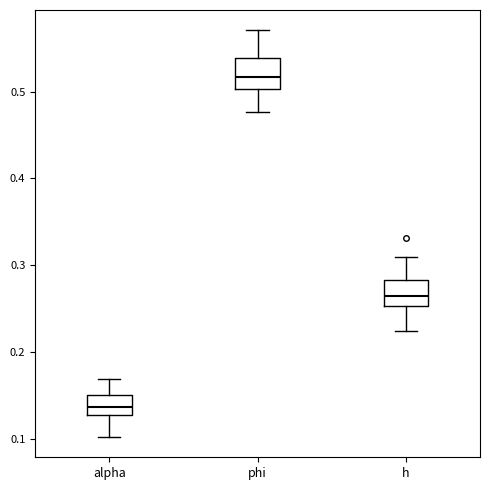

Reading left to right, read every box against the y-axis: the position of its median line, the range the box covers, and the ends of its whiskers. The values are not printed on the chart, so give them approximately, as read against the axis.

alpha: median 0.14, box 0.13 to 0.15, whiskers 0.10 to 0.17
phi: median 0.52, box 0.50 to 0.54, whiskers 0.48 to 0.57
h: median 0.27, box 0.25 to 0.28, whiskers 0.22 to 0.31